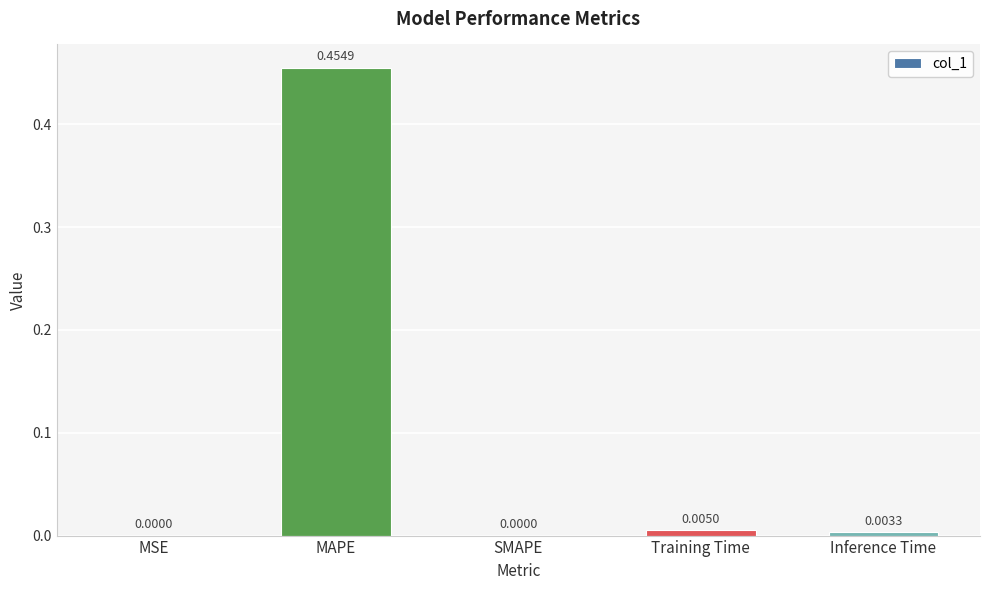

Between MAPE and MSE, which is larger?

MAPE